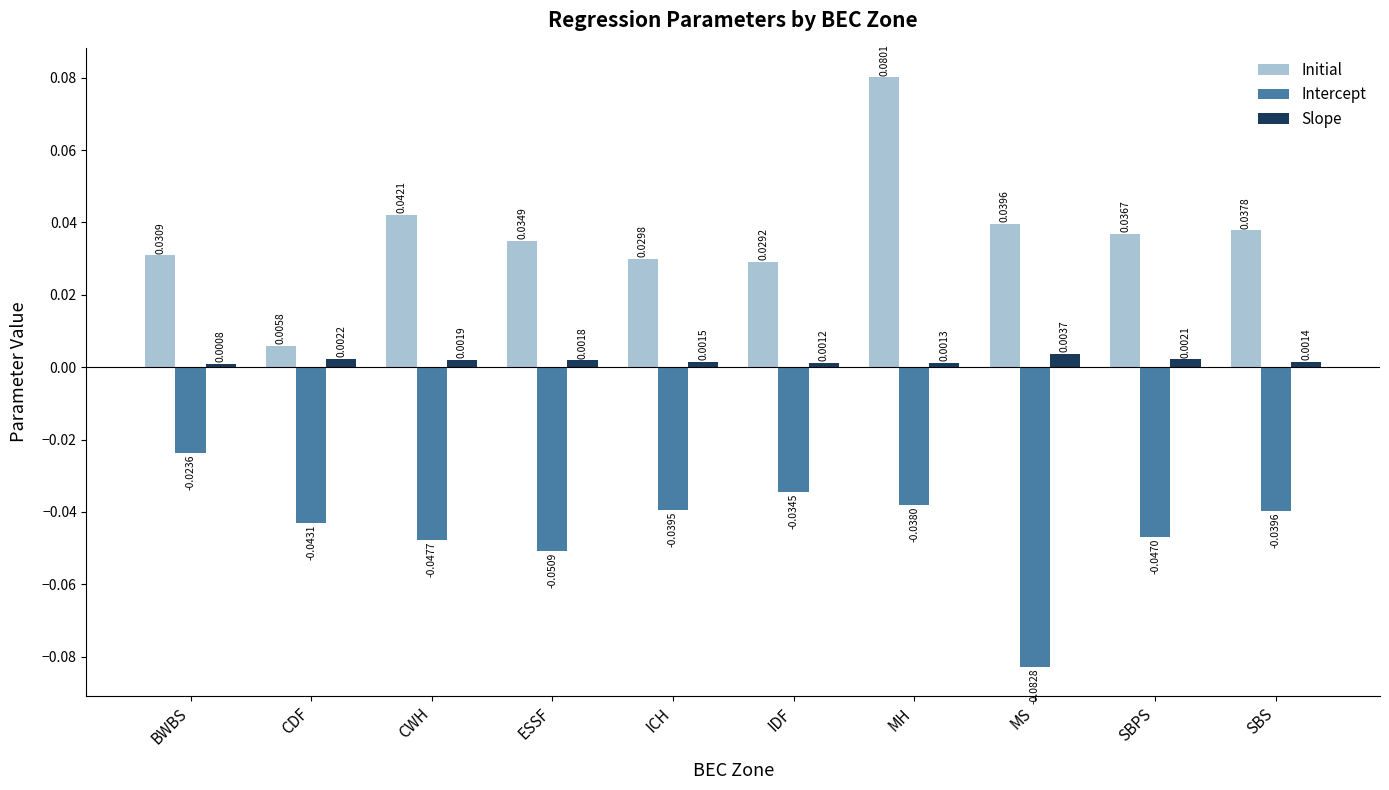

Which category has the lowest value across all series?

MS